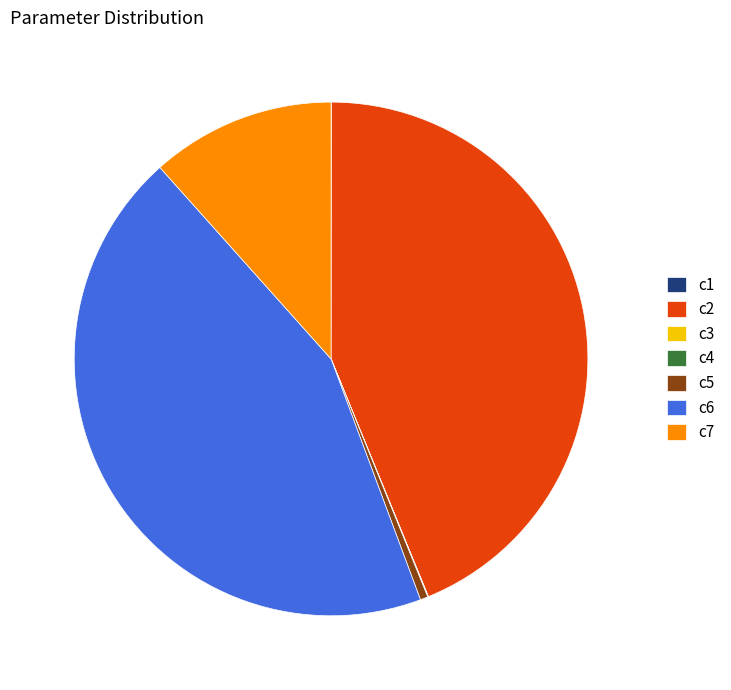

Is there any slice that represents more than half of the pie?

No